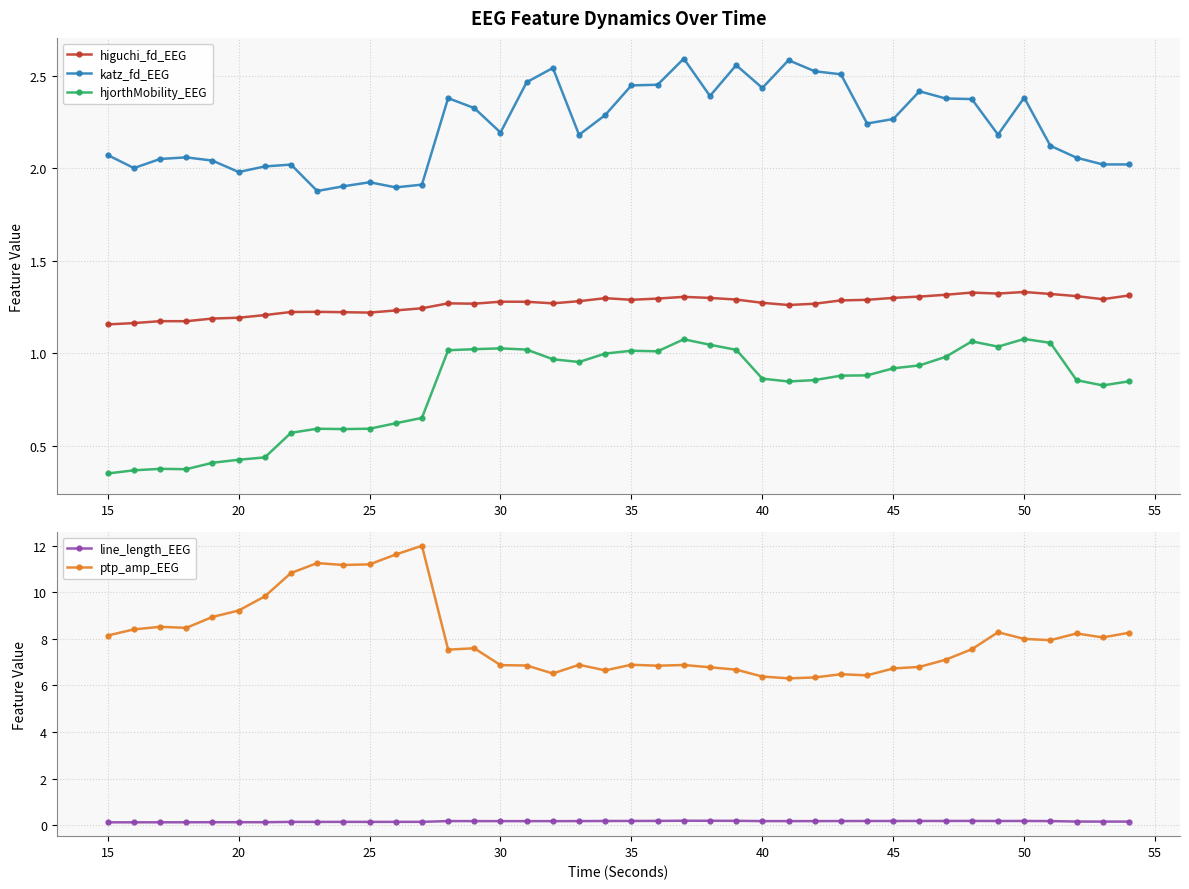

How many higuchi_fd_EEG values are between 1 and 2?

40